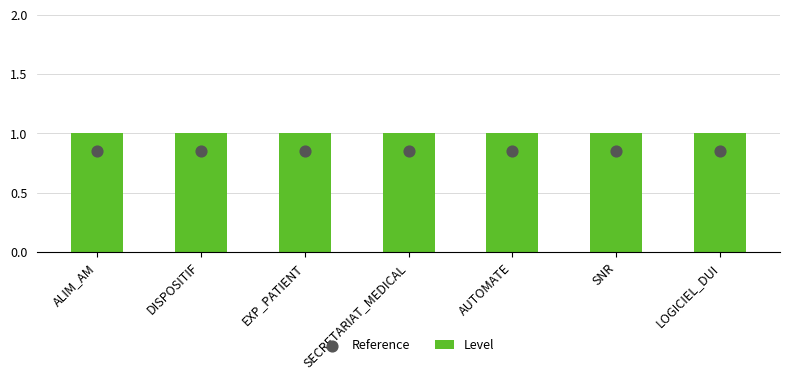

Is the value of Reference at ALIM_AM greater than the value of Level at SNR?

No